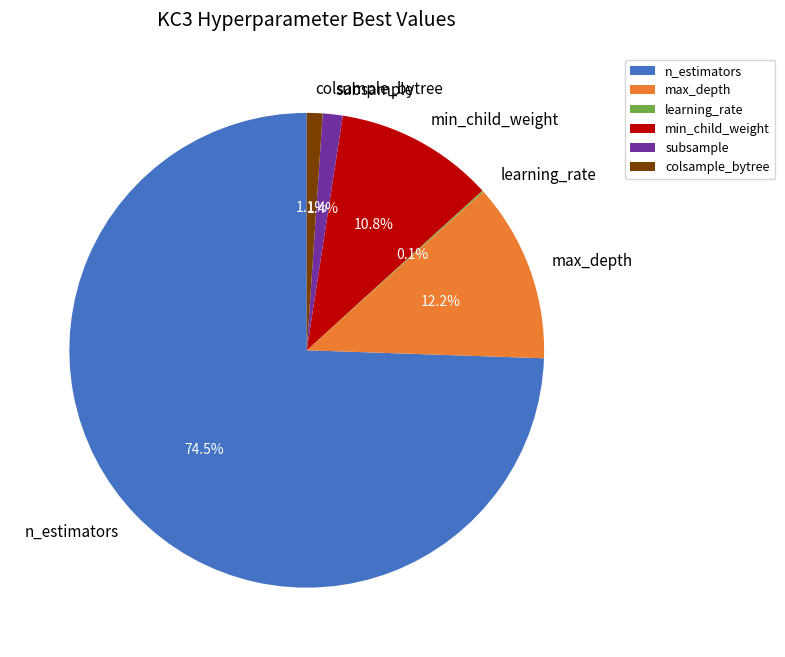

Which slice is the largest?

n_estimators